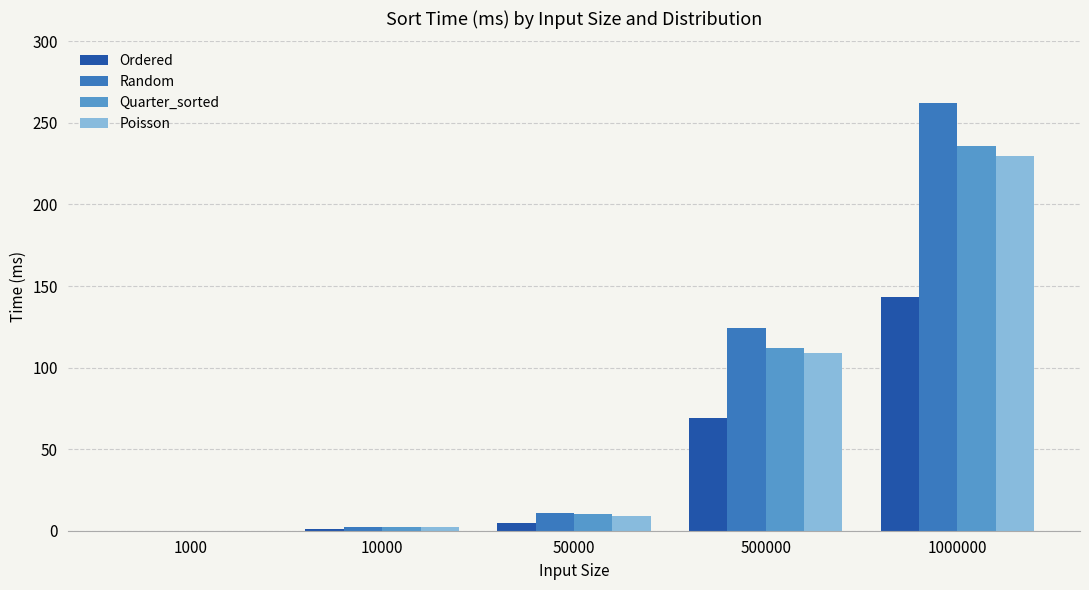

The value of Poisson at 500000 is 109. True or false?

True